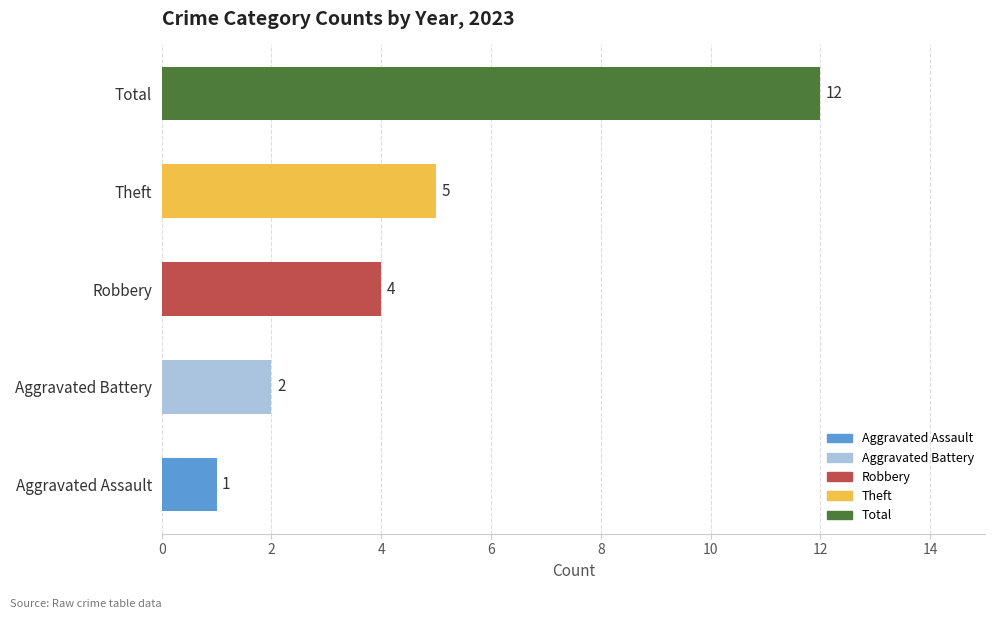

What is the change in value from Theft to Total?

+7